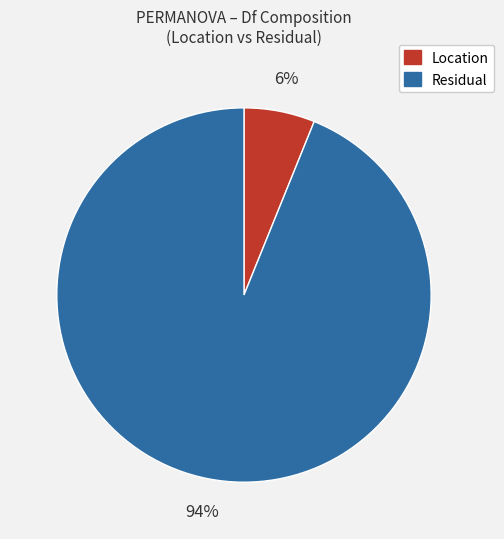

To the nearest percent, what is the difference between the largest and smallest slice percentages?

88%